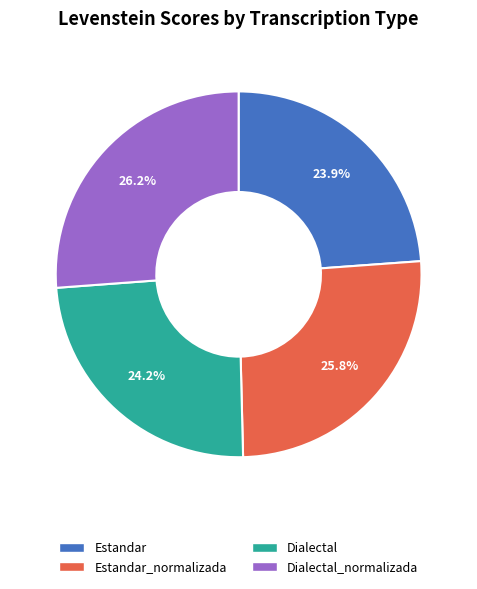

Between Dialectal and Dialectal_normalizada, which is larger?

Dialectal_normalizada